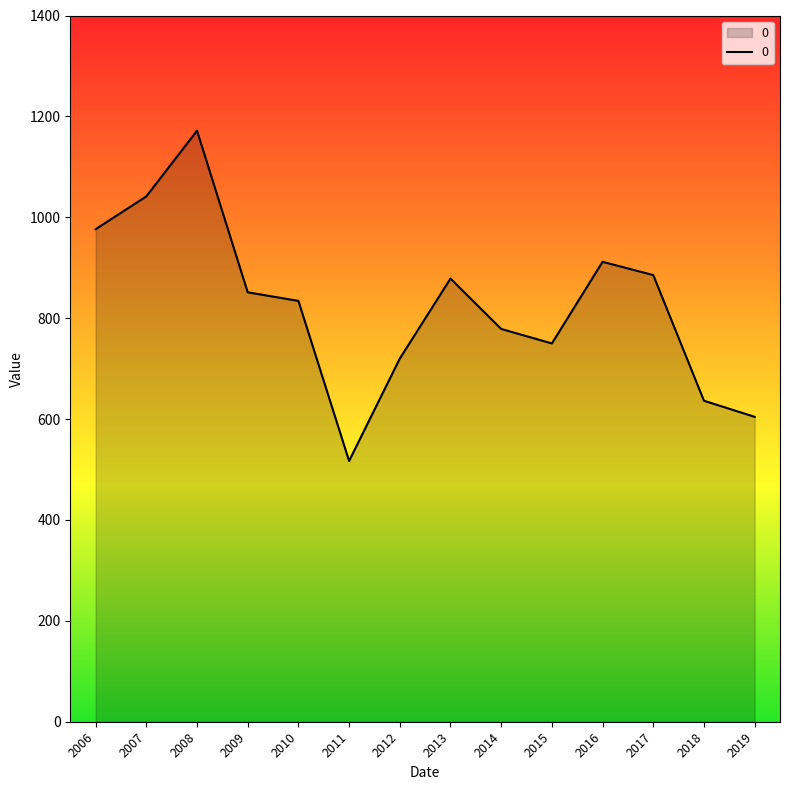

What is the smallest value displayed?

516.9